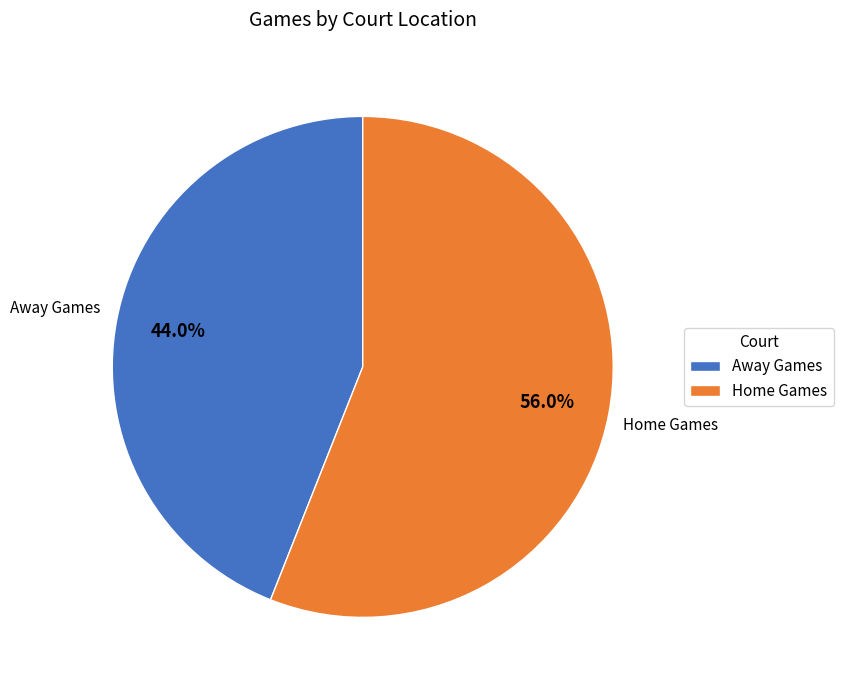

Rank the categories by value from lowest to highest.

Away Games, Home Games